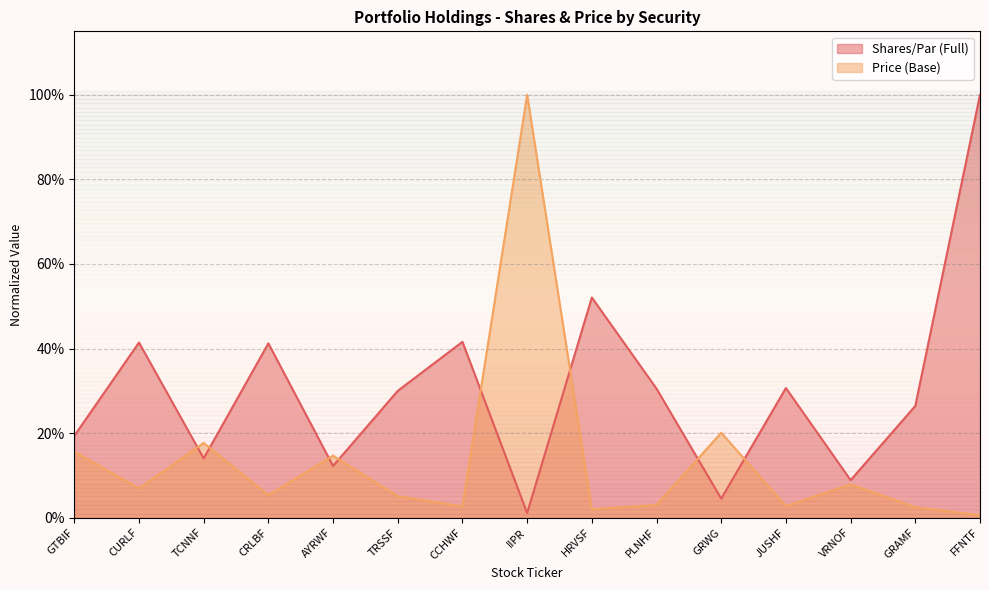

Reading right to left, what are all the values shown in this chart?

Shares/Par (Full): 1.0	0.3	0.1	0.3	0.0	0.3	0.5	0.0	0.4	0.3	0.1	0.4	0.1	0.4	0.2
Price (Base): 0.0	0.0	0.1	0.0	0.2	0.0	0.0	1.0	0.0	0.1	0.1	0.1	0.2	0.1	0.2